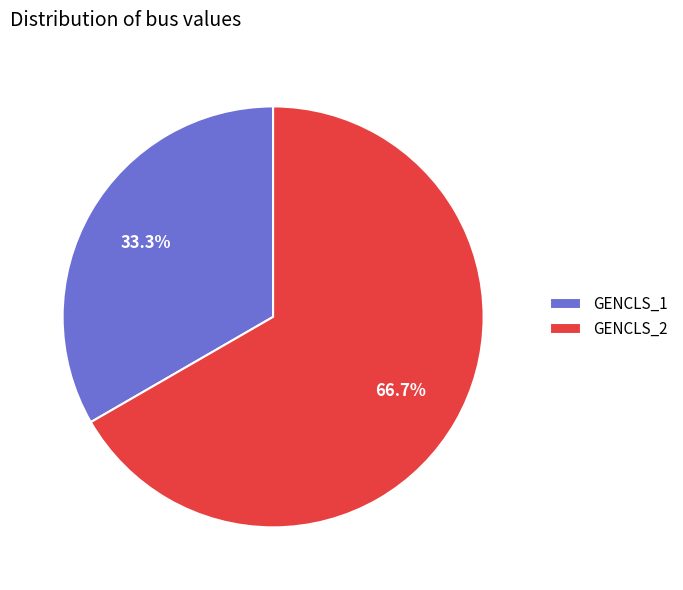

To the nearest percent, what is the difference between the largest and smallest slice percentages?

33%